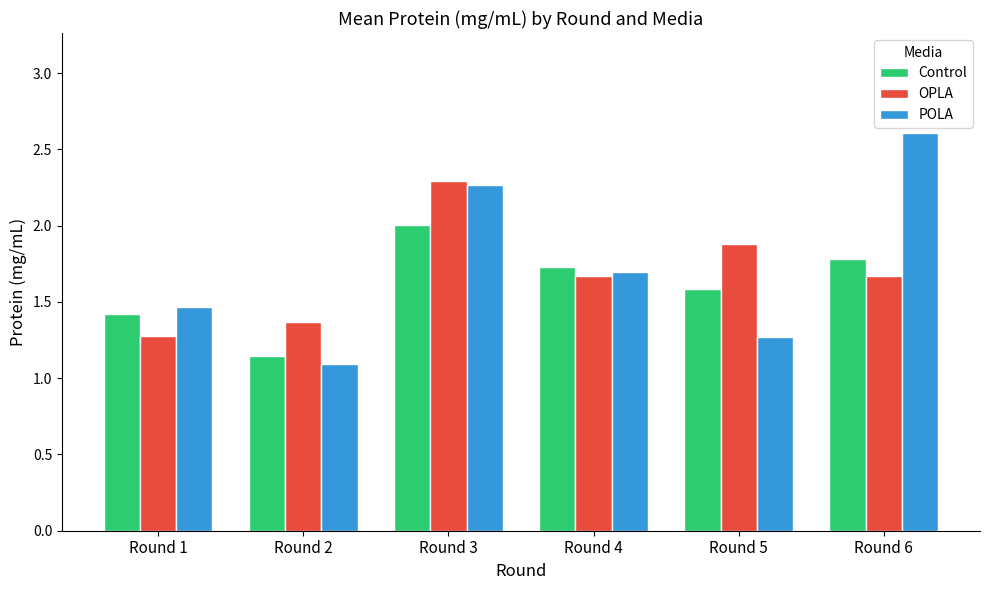

What is the difference between the maximum and second lowest values in the Control series?

0.6